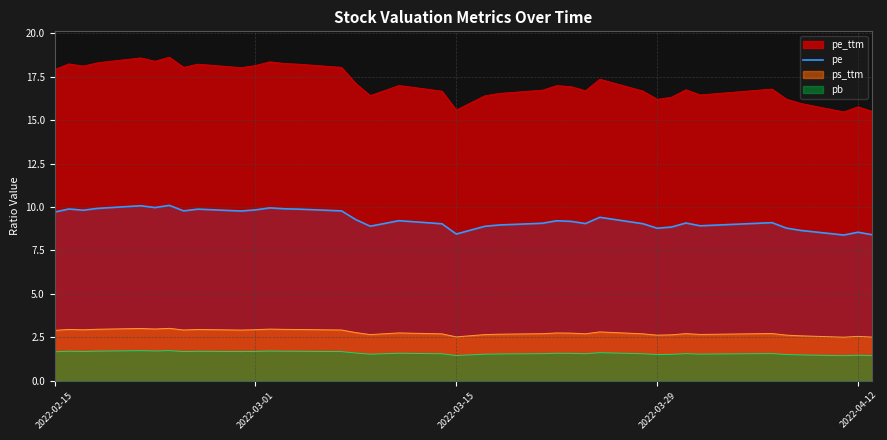

Is it true that pe equals 3.1 at 2022-04-12?

False